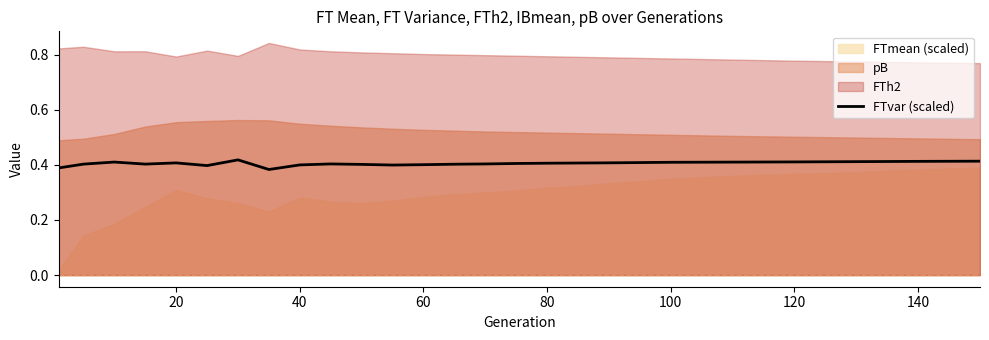

What is the sum of all values?

10.5